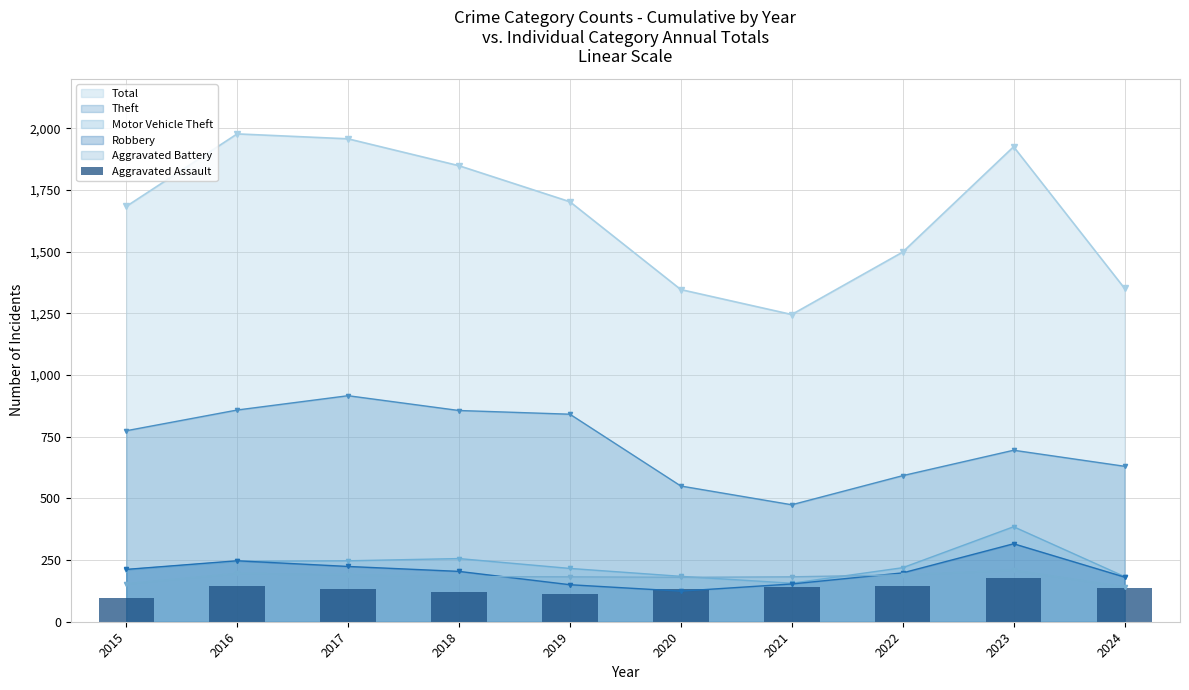

What is the difference between the second highest and second lowest values?

33